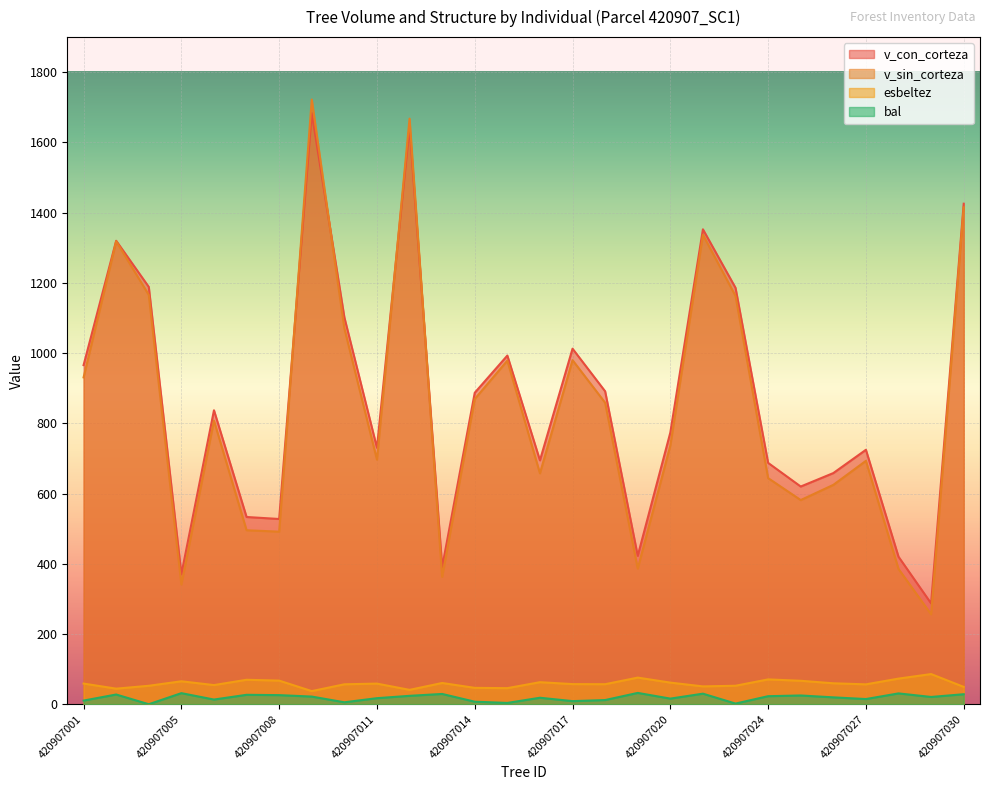

What is the total value across all series at 420907015?

2021.2